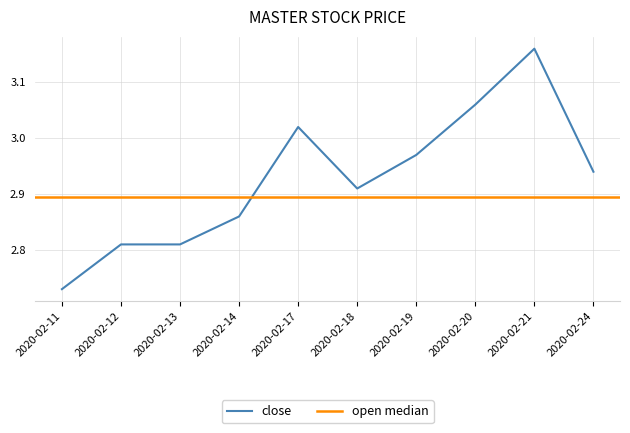

Which label corresponds to the largest value in the chart?

2020-02-21